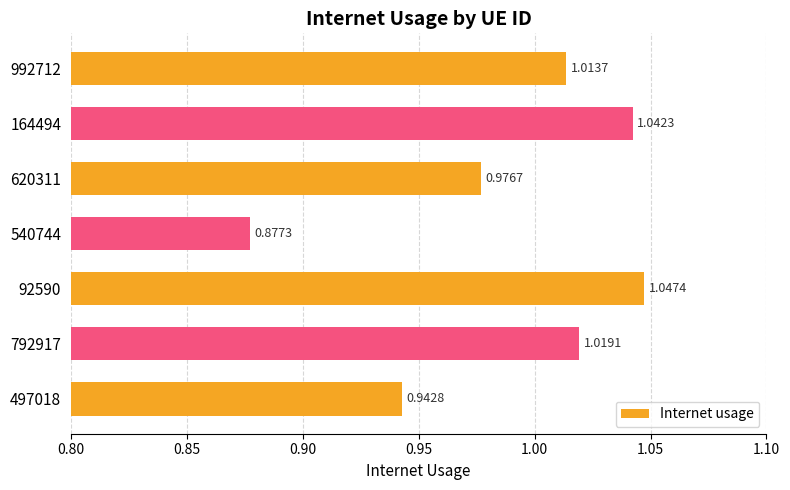

Between 92590 and 992712, which is larger?

92590